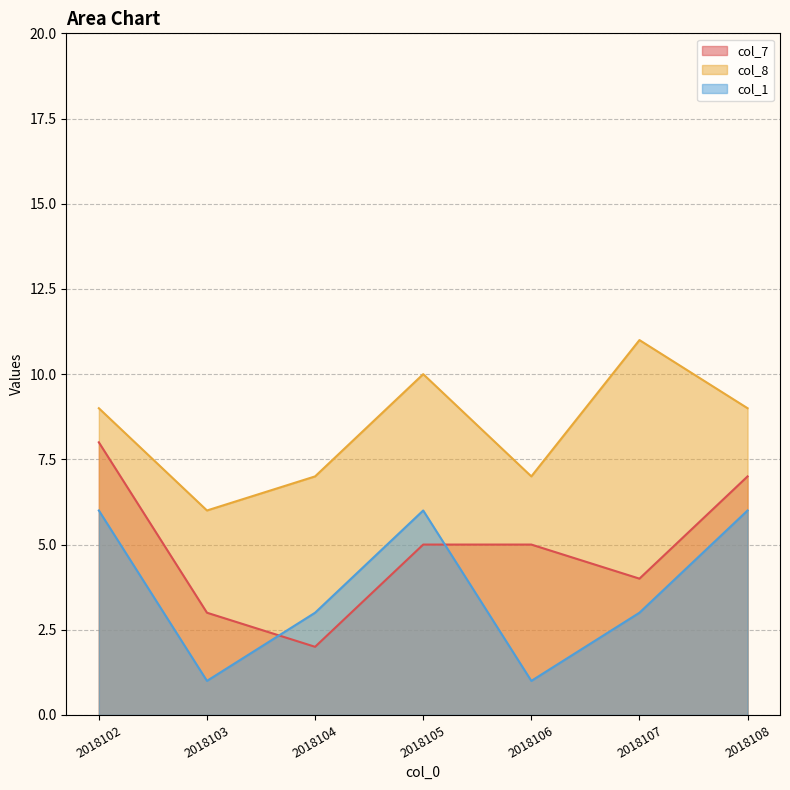

How many lines are shown in the chart?

3